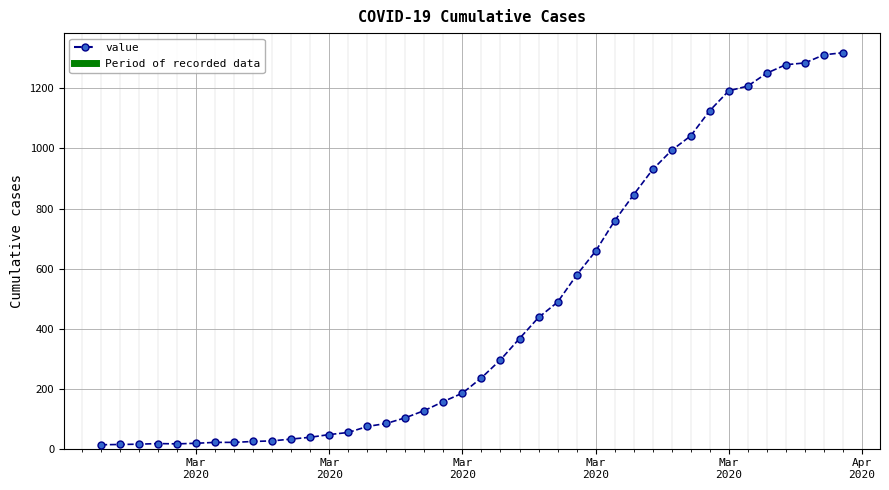

What is the difference between the maximum and minimum values?

1306